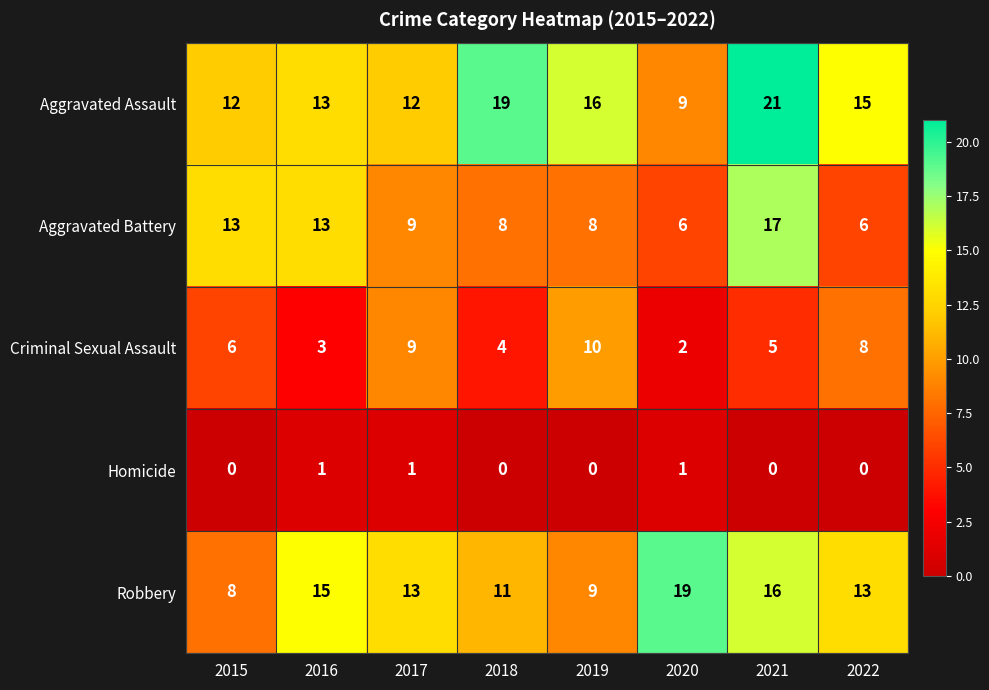

At 2019, list the series in order from smallest to largest.

Homicide, Aggravated Battery, Robbery, Criminal Sexual Assault, Aggravated Assault